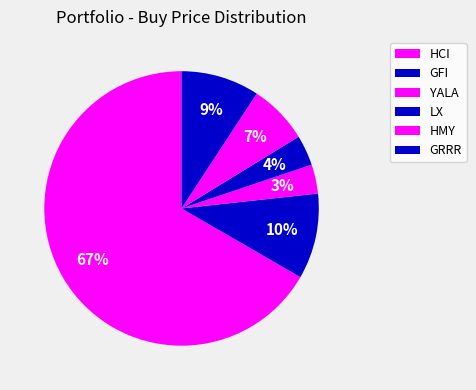

How many slices are in this pie chart?

6